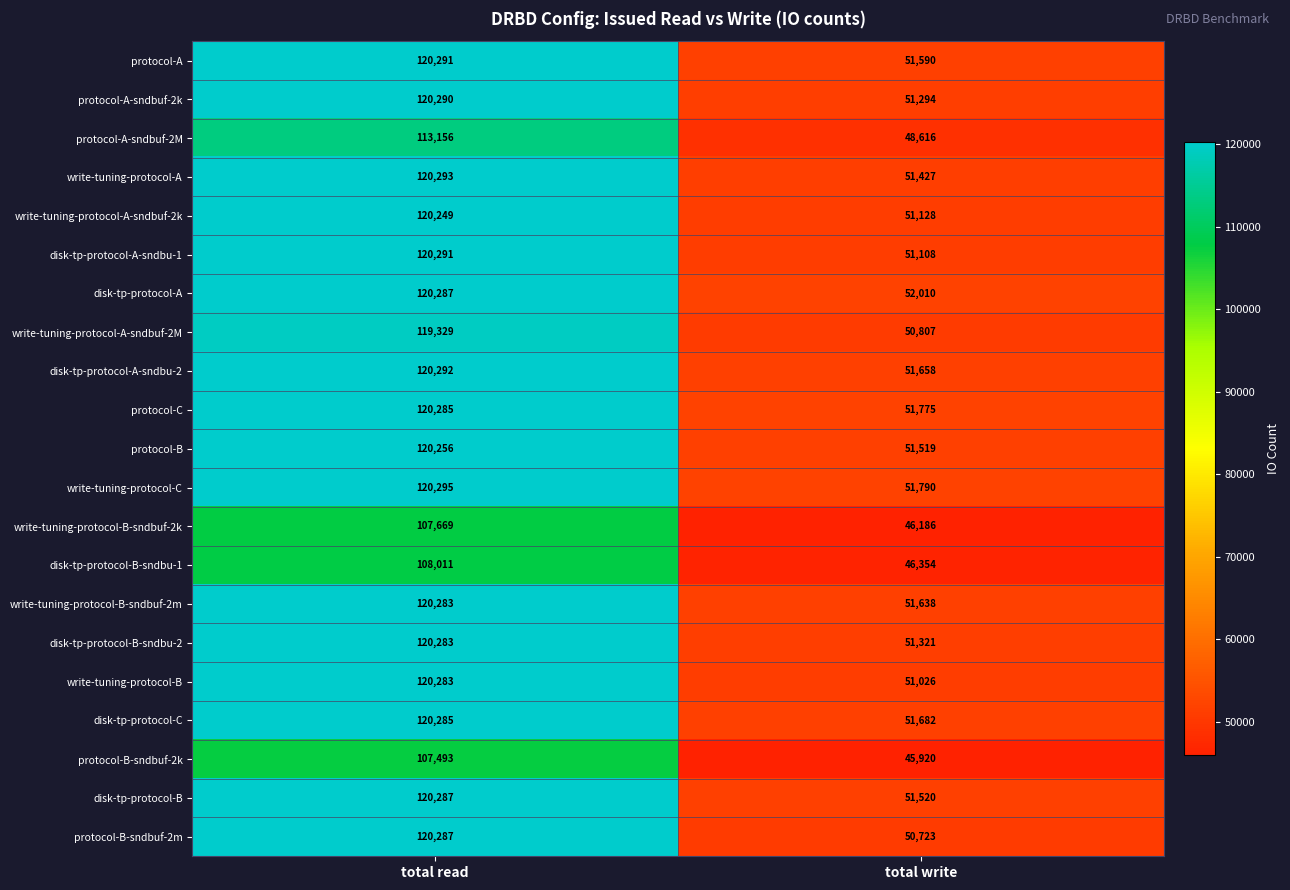

At which label is disk-tp-protocol-B closest to 85903?

total write